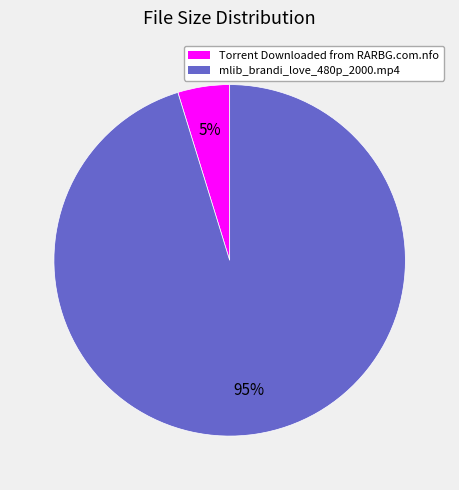

Do mlib_brandi_love_480p_2000.mp4 and Torrent Downloaded from RARBG.com.nfo together represent more than half of the pie?

Yes